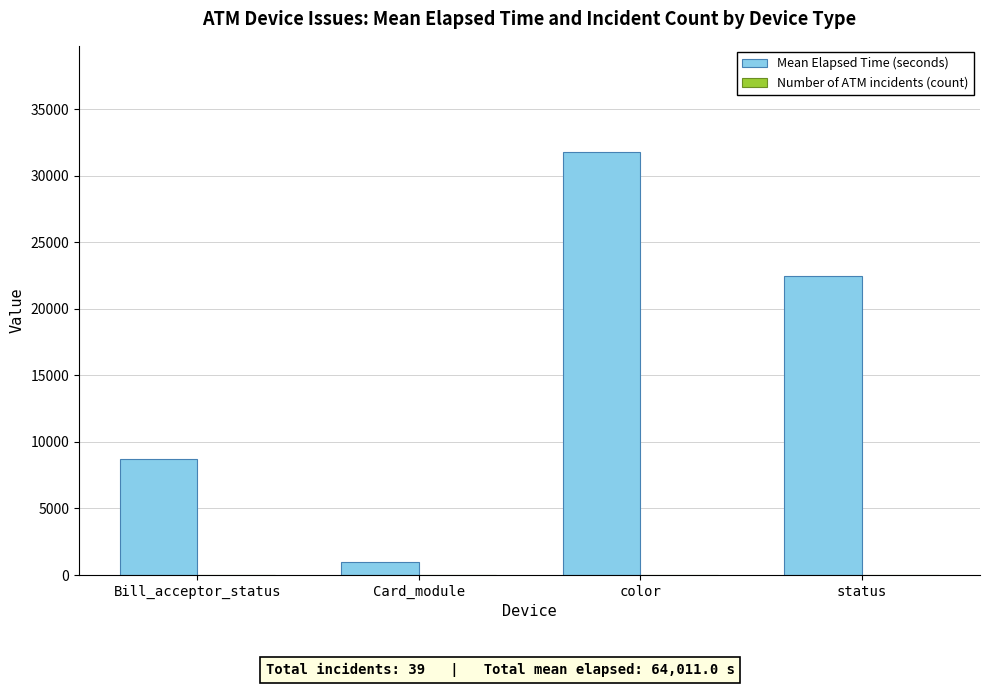

Which series changed the most between Card_module and color?

Mean Elapsed Time (seconds)